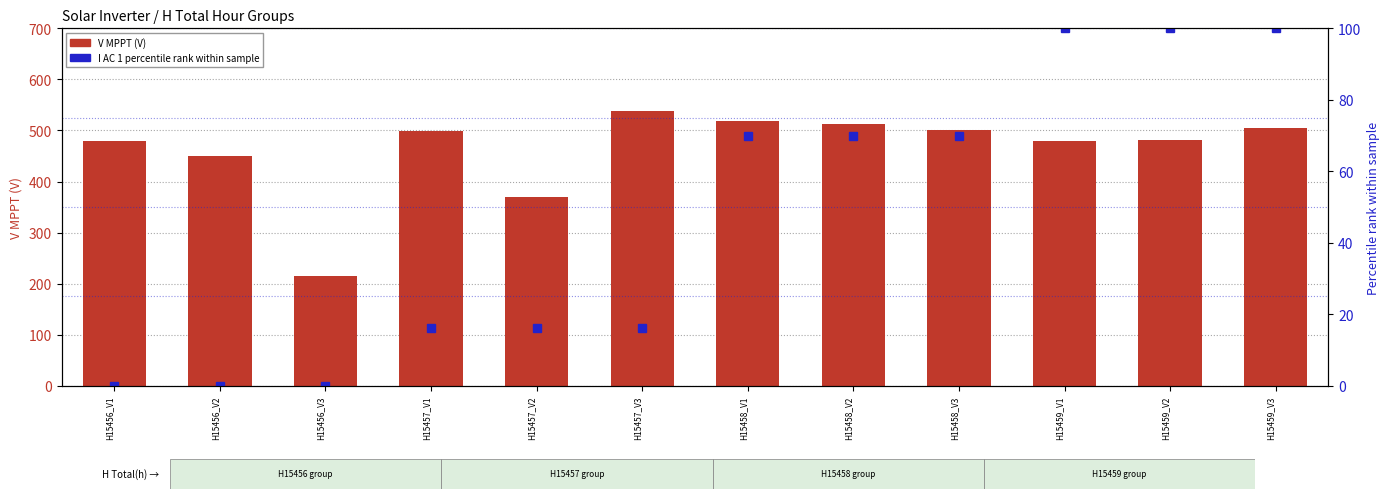

How many categories are shown in the chart?

12